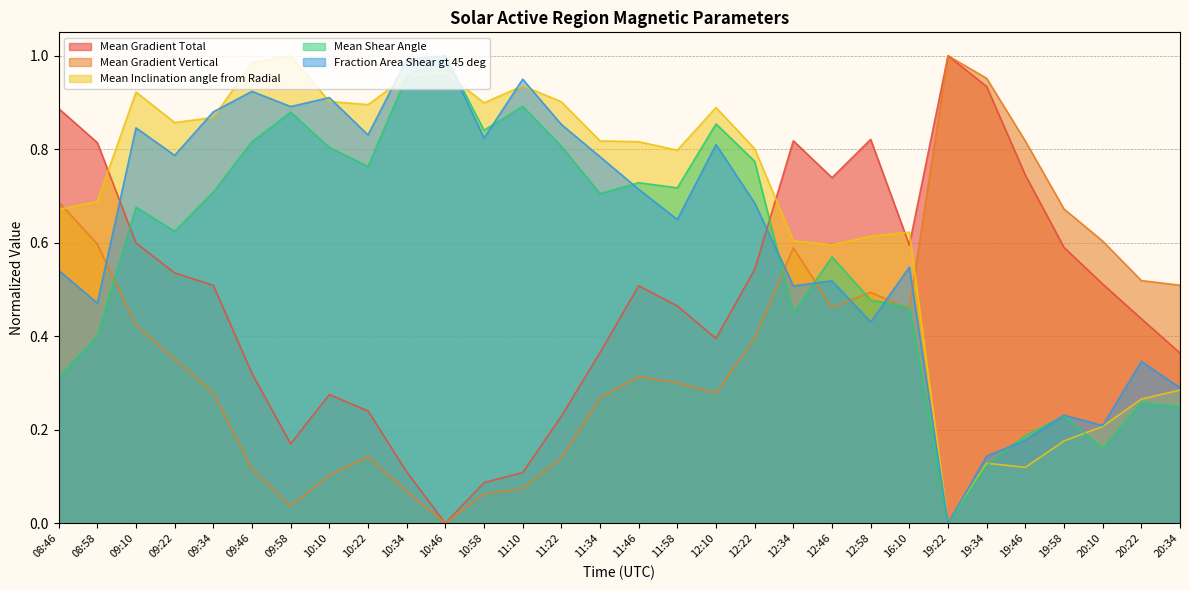

What is the total value across all series at 12:46?

2.9